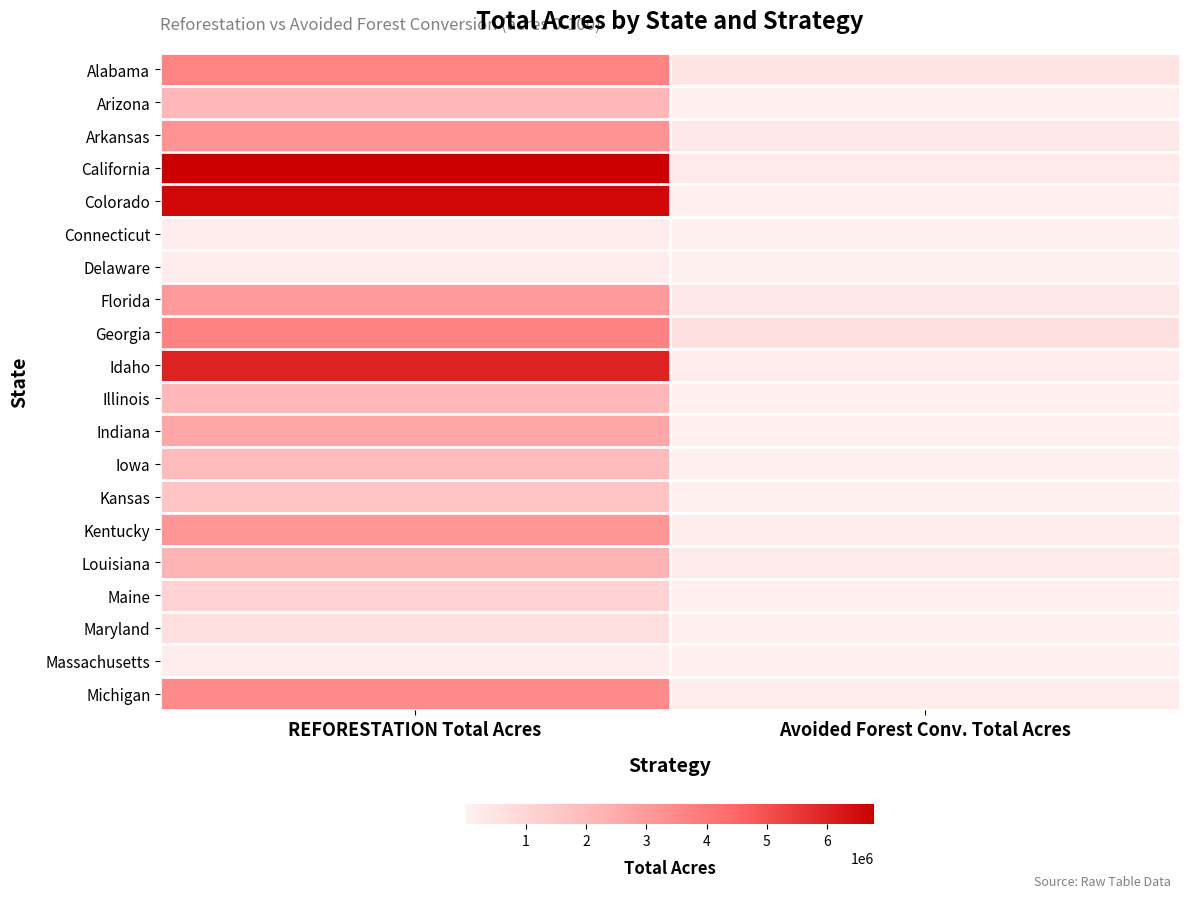

At which category is the sum across all series the highest?

REFORESTATION Total Acres